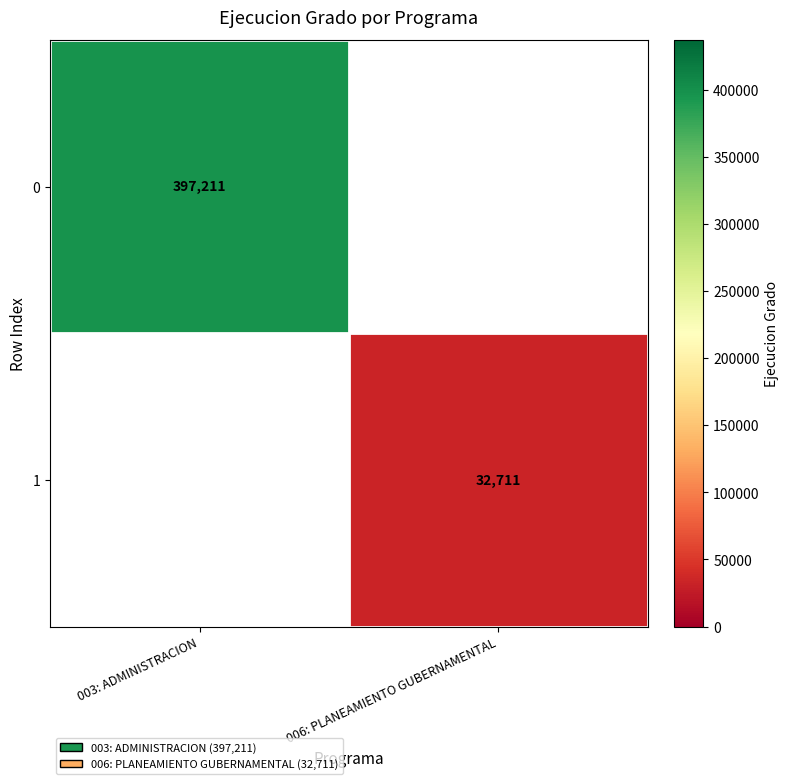

Is it true that 0 equals 397211 at 003: ADMINISTRACION?

True